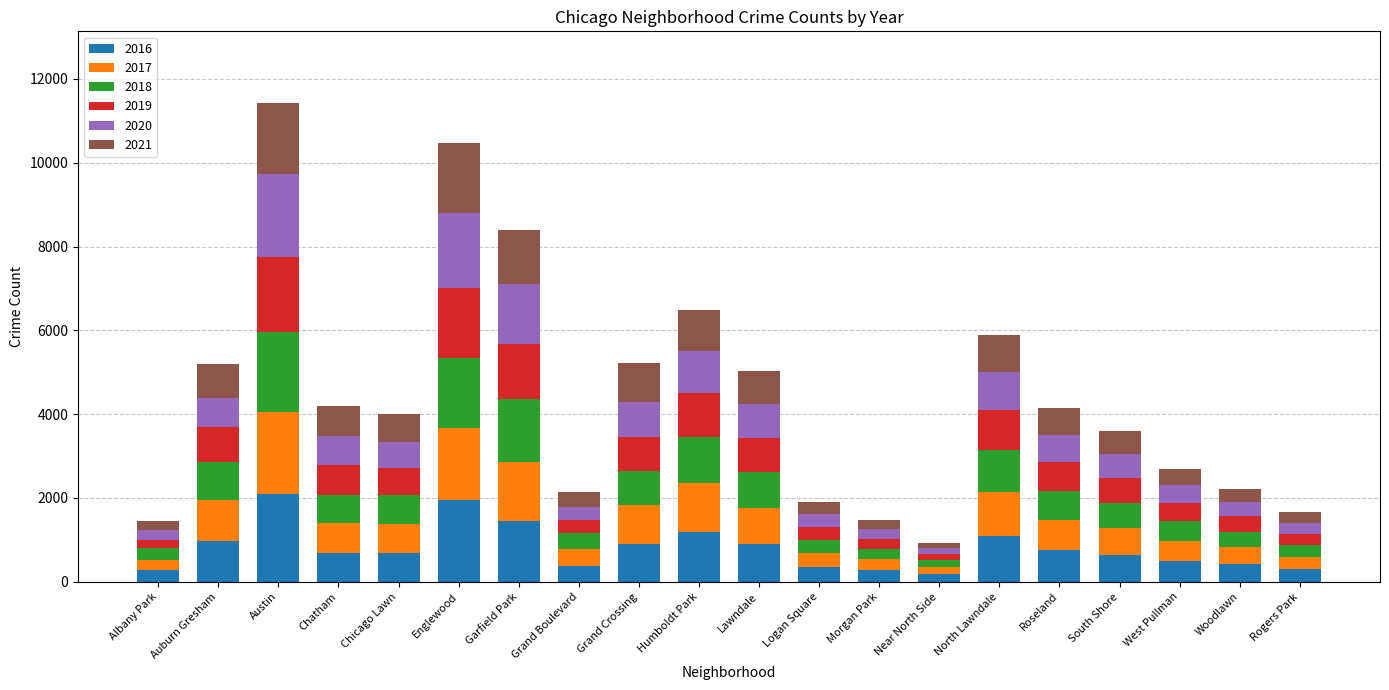

What are all the series names shown in the legend?

2016, 2017, 2018, 2019, 2020, 2021